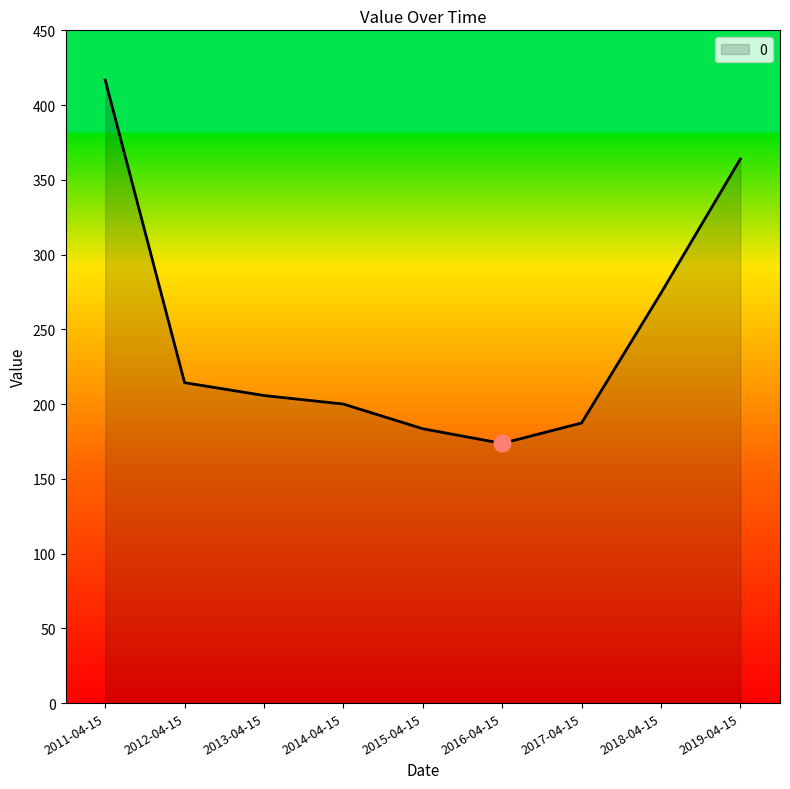

What is the change in value from 2013-04-15 to 2019-04-15?

+158.2